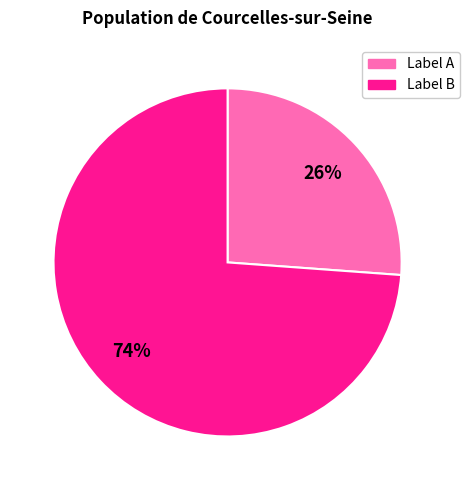

Does any single category account for the majority?

Yes